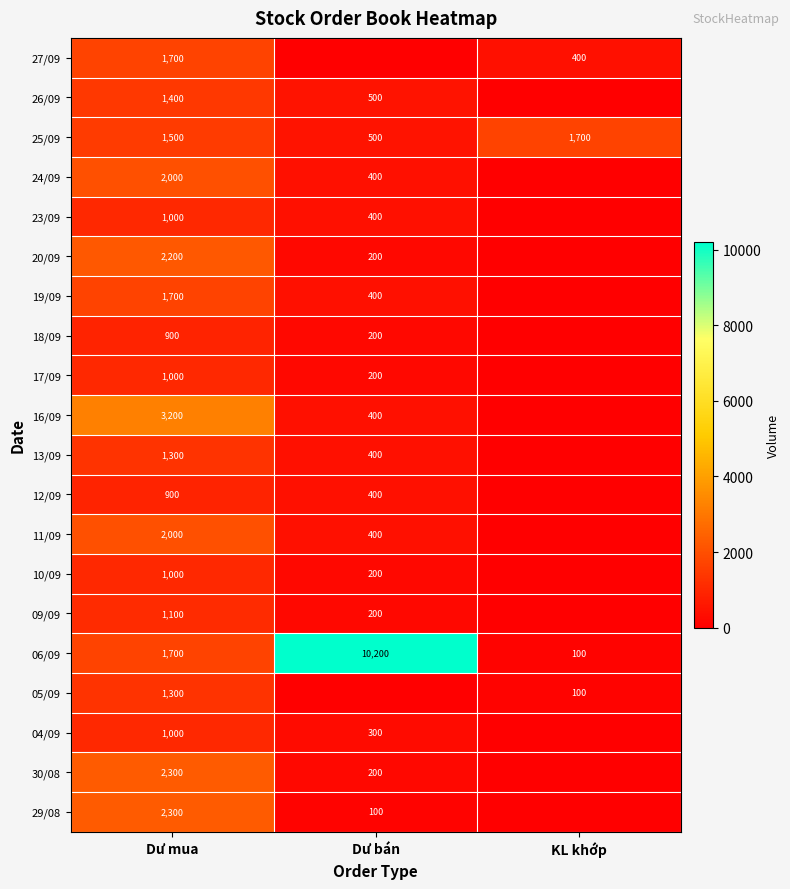

True or false: 17/09 has a value of 1739 at Dư mua.

False